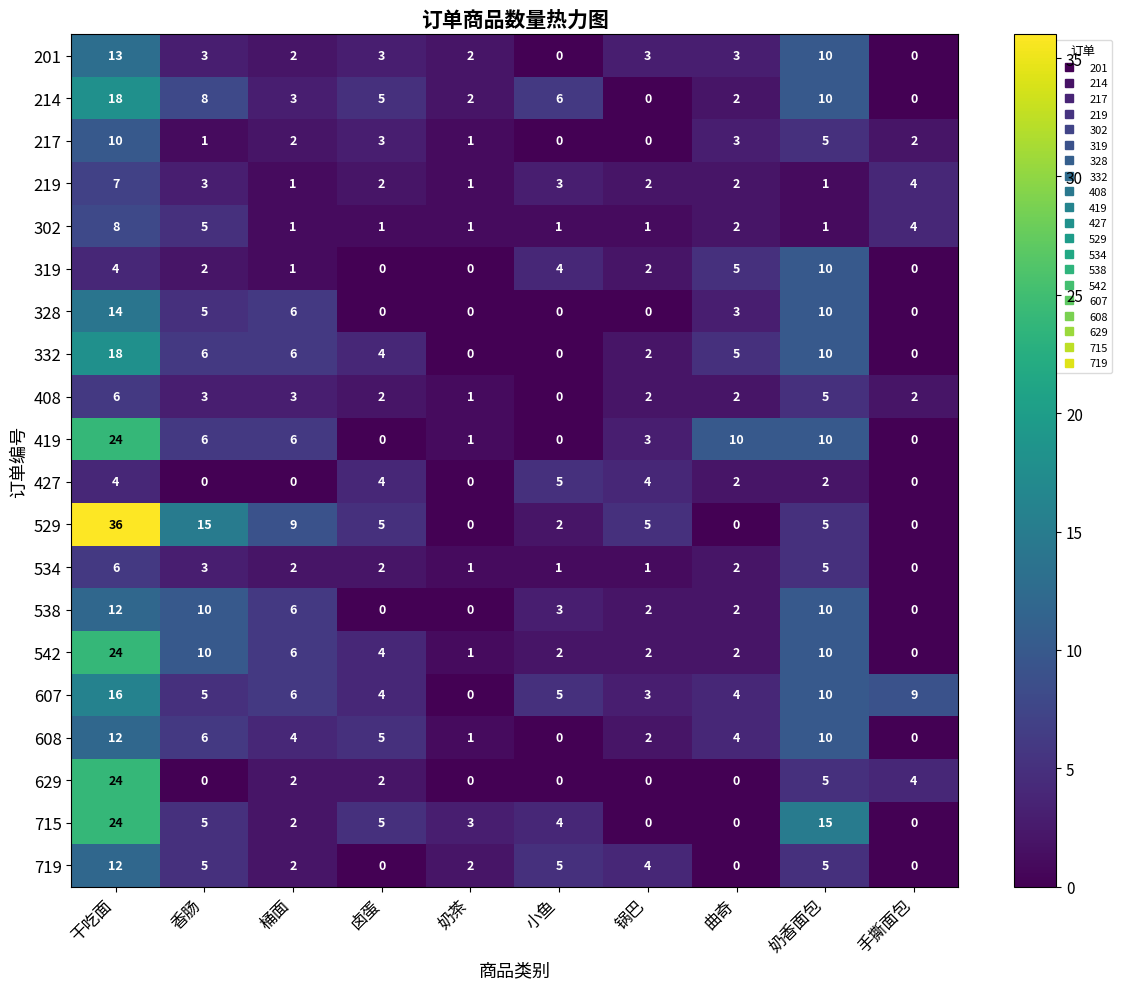

How many 427 values are between 0 and 4?

9